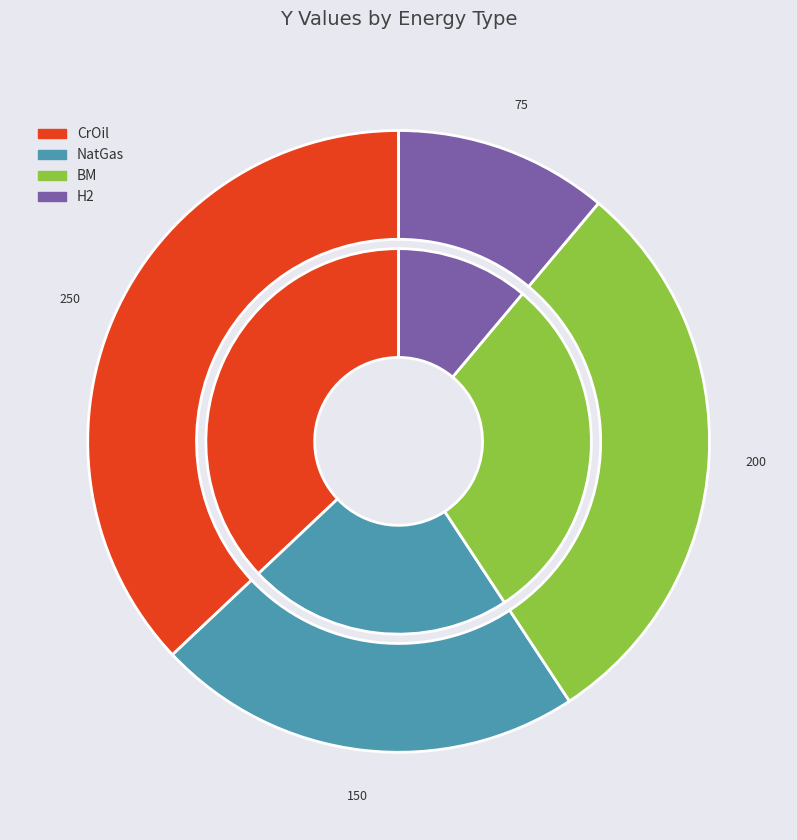

What is the largest slice in the pie chart?

CrOil